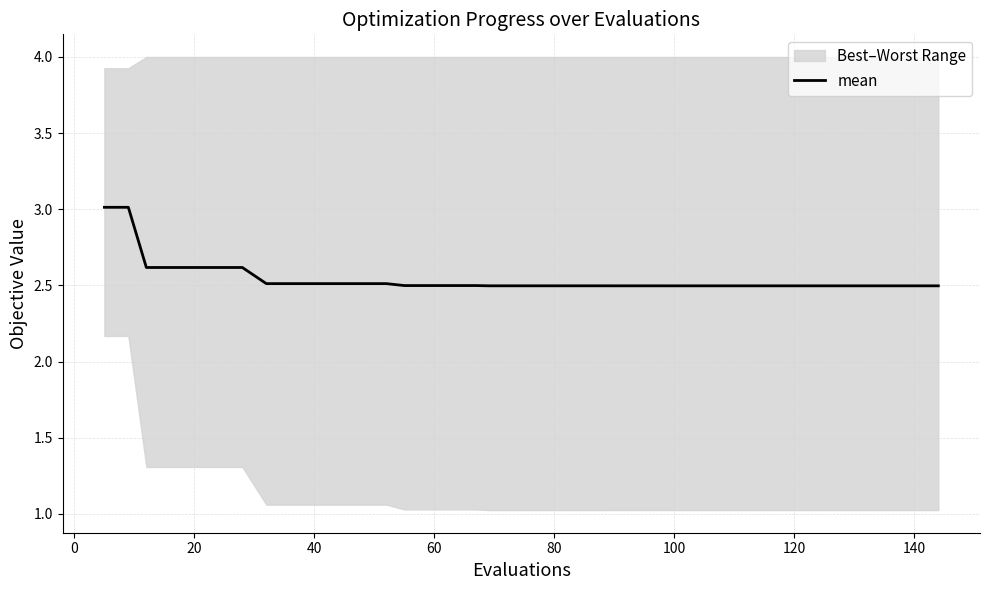

What is the difference between the maximum and minimum values?

0.5